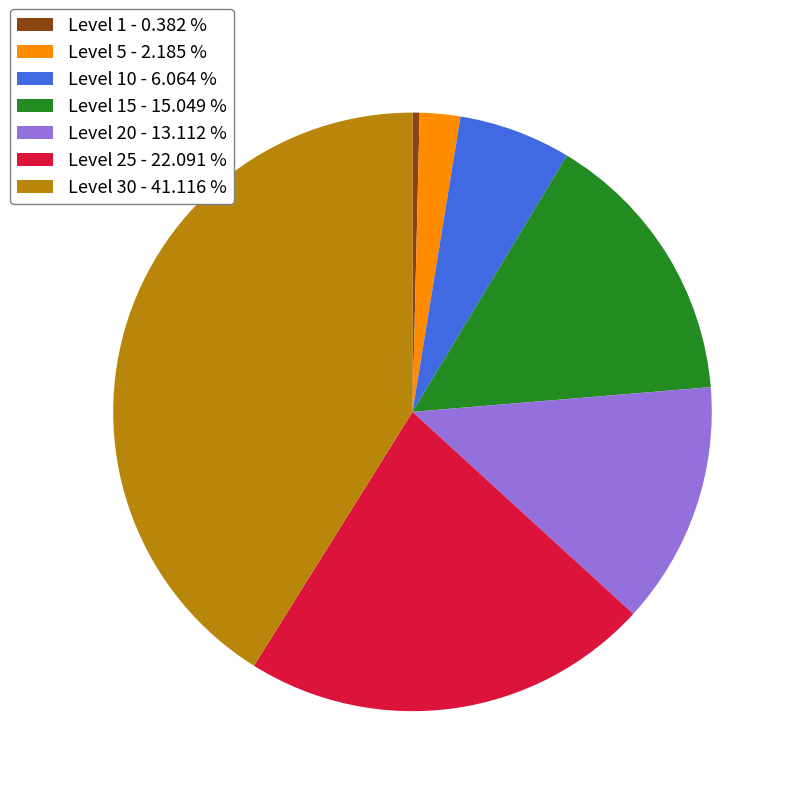

Does any single category account for the majority?

No